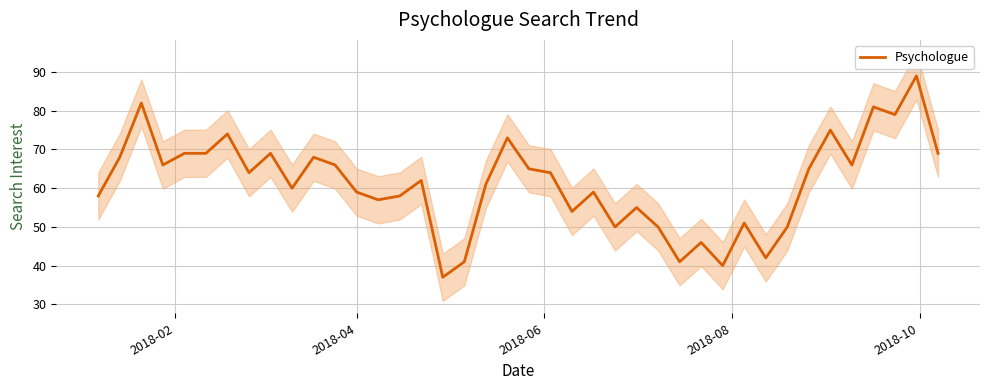

What is the minimum value for Psychologue?

37